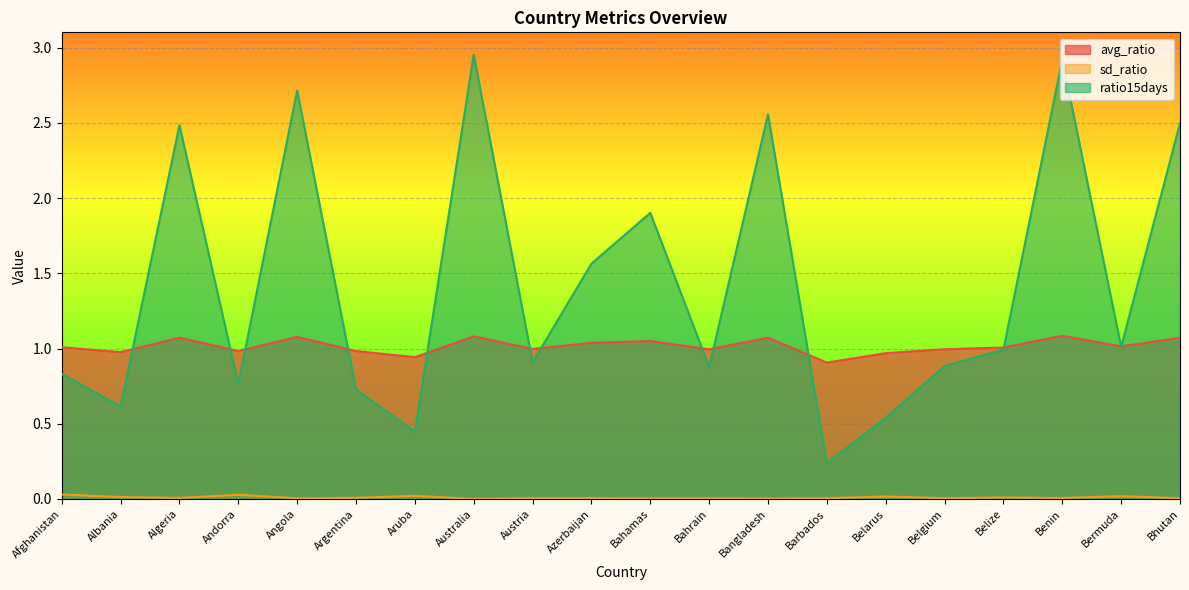

Reading left to right, list all the values displayed in this chart.

avg_ratio: 1.0	1.0	1.1	1.0	1.1	1.0	0.9	1.1	1.0	1.0	1.0	1.0	1.1	0.9	1.0	1.0	1.0	1.1	1.0	1.1
sd_ratio: 0.0	0.0	0.0	0.0	0.0	0.0	0.0	0.0	0.0	0.0	0.0	0.0	0.0	0.0	0.0	0.0	0.0	0.0	0.0	0.0
ratio15days: 0.8	0.6	2.5	0.8	2.7	0.7	0.4	3.0	0.9	1.6	1.9	0.9	2.6	0.2	0.5	0.9	1.0	2.9	1.0	2.5